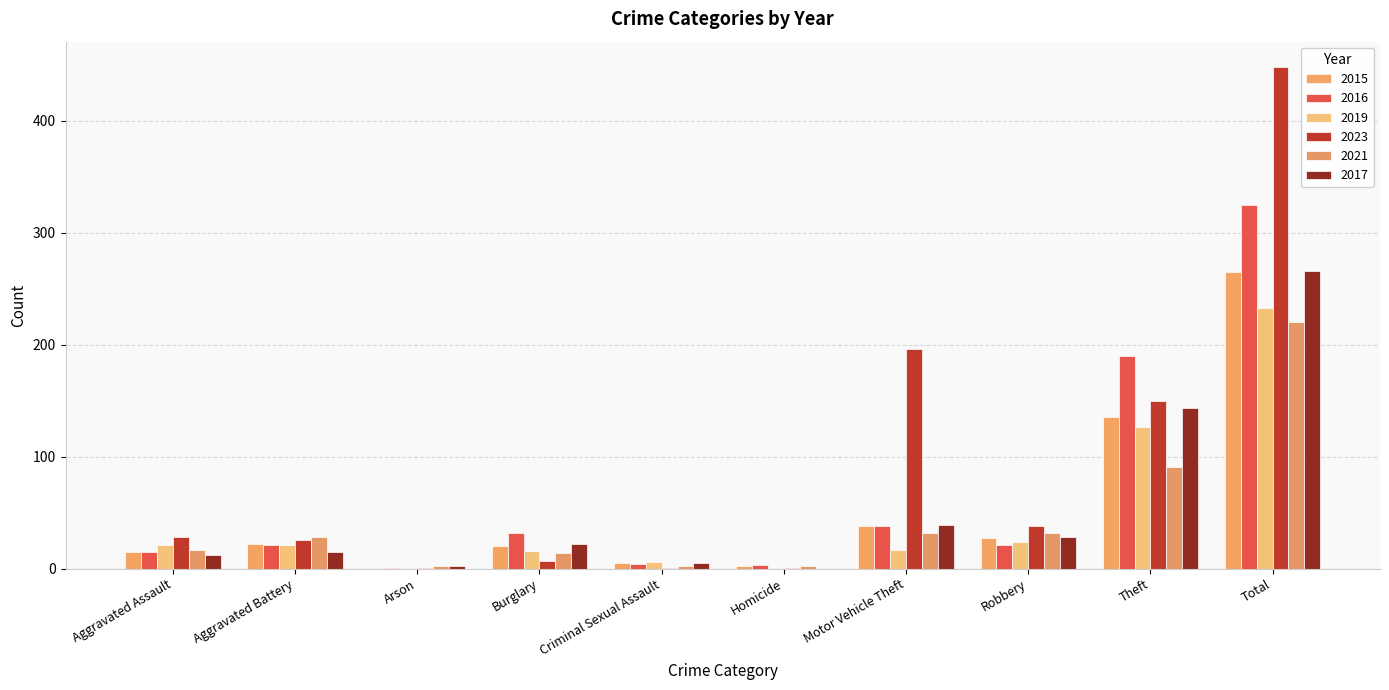

Rank the series by their maximum value, from highest to lowest.

2023, 2016, 2017, 2015, 2019, 2021